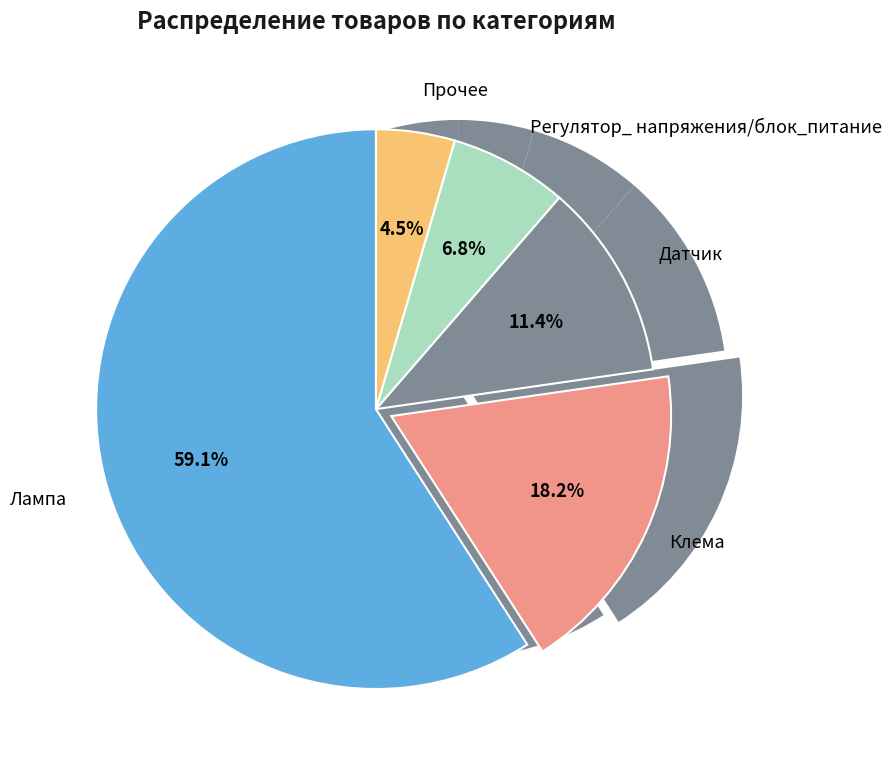

Combined, do Прочее and Регулятор_ напряжения/блок_питание account for over 50%?

No